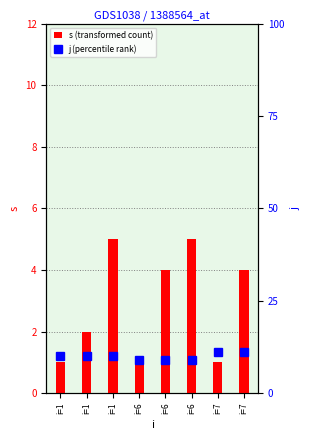

What is the difference between the maximum and minimum values in the j (percentile rank) series?

2